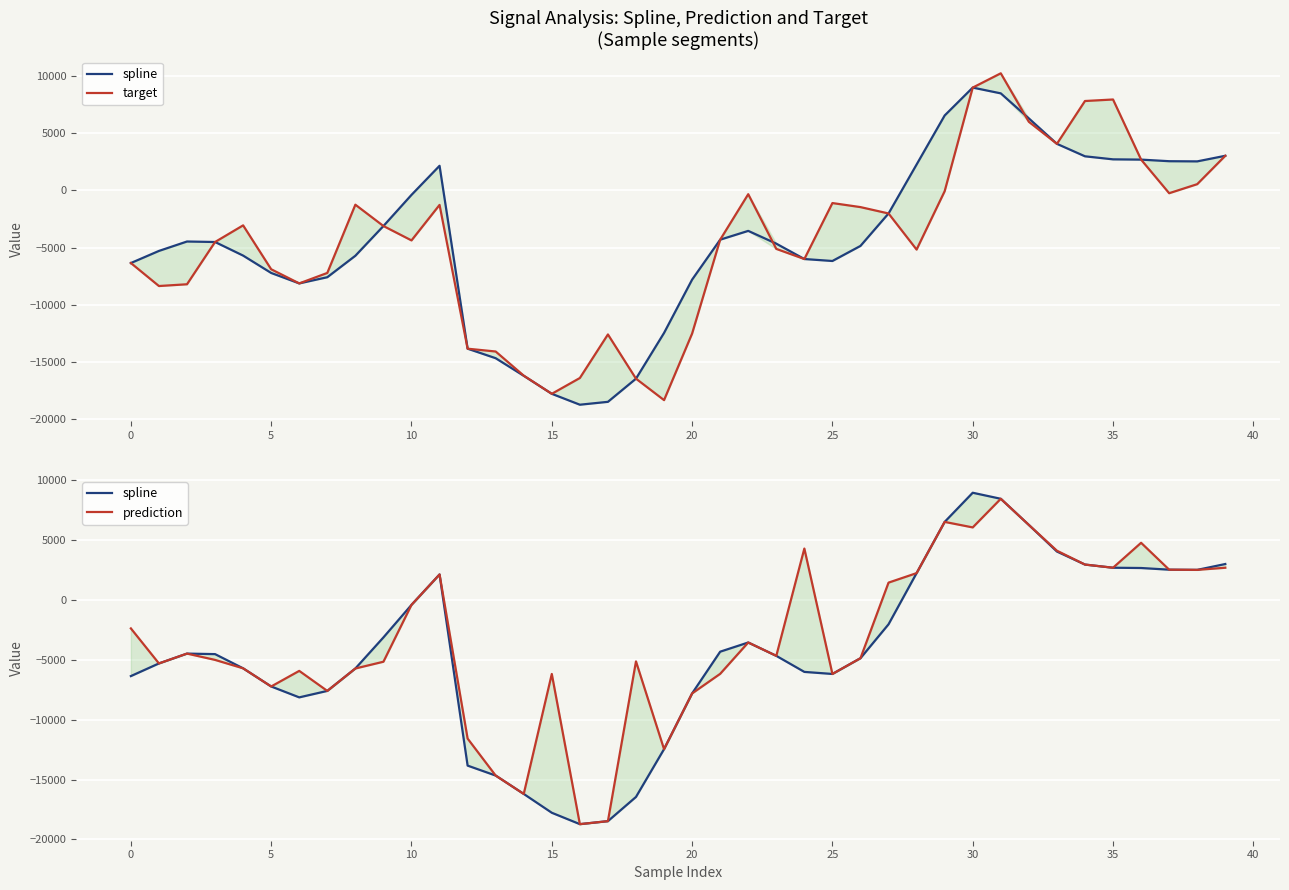

Does the chart display data point markers on the line(s)?

No